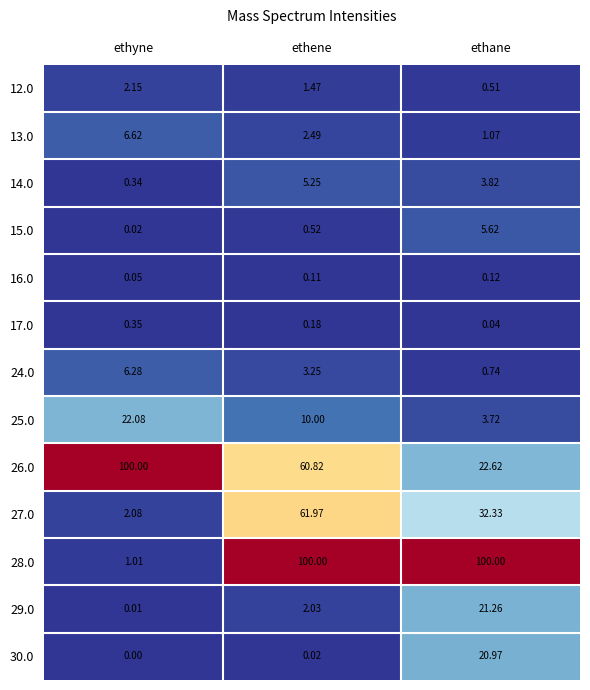

Which label corresponds to the smallest value in the chart?

ethyne